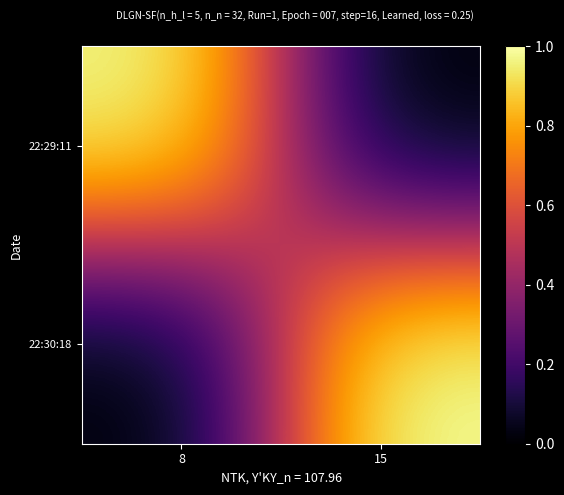

How many distinct data groups are displayed?

2